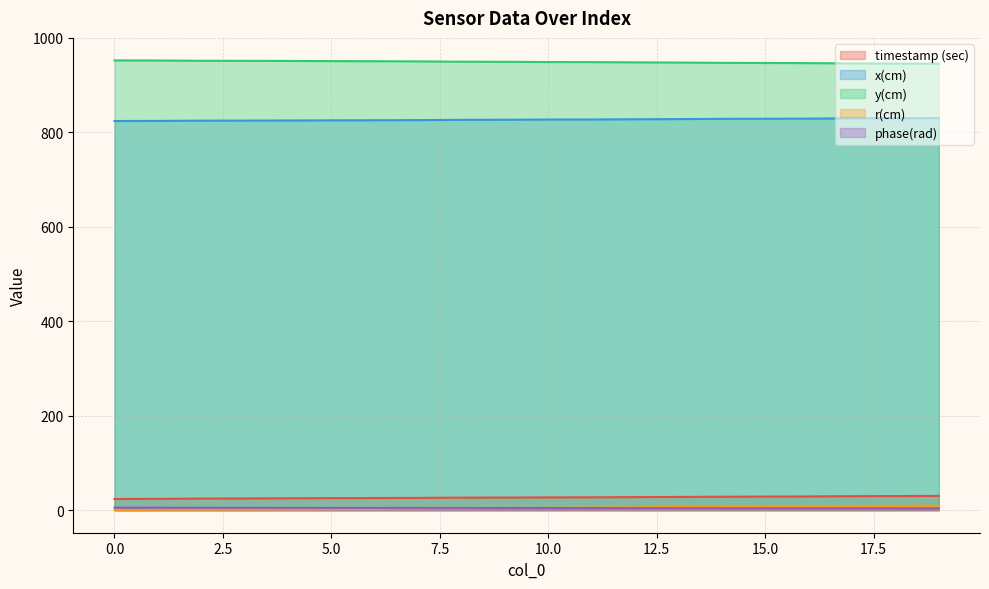

Reading left to right, extract all data points from this chart.

timestamp (sec): 0=23.9	1=24.1	2=24.7	3=25.0	4=25.3	5=25.7	6=25.9	7=26.1	8=26.7	9=26.8	10=27.2	11=27.3	12=27.8	13=28.1	14=28.6	15=28.9	16=29.2	17=29.7	18=30.0	19=30.4
x(cm): 0=824.2	1=824.4	2=825.0	3=825.1	4=825.3	5=825.6	6=825.8	7=826.1	8=826.7	9=826.9	10=827.3	11=827.4	12=827.9	13=828.3	14=828.8	15=829.0	16=829.3	17=829.8	18=830.1	19=830.5
y(cm): 0=952.6	1=952.4	2=951.7	3=951.6	4=951.4	5=951.1	6=950.8	7=950.5	8=949.8	9=949.6	10=949.1	11=948.9	12=948.4	13=948.0	14=947.4	15=947.1	16=946.8	17=946.2	18=945.9	19=945.5
r(cm): 0=0.3	1=1.1	2=1.3	3=1.6	4=2.1	5=2.4	6=2.8	7=3.8	8=4.0	9=4.7	10=4.9	11=5.6	12=6.1	13=7.0	14=7.3	15=7.7	16=8.5	17=8.9	18=9.5	19=9.9
phase(rad): 0=5.6	1=5.4	2=5.2	3=5.2	4=5.1	5=5.0	6=4.9	7=4.9	8=4.8	9=4.7	10=4.7	11=4.6	12=4.5	13=4.5	14=4.4	15=4.3	16=4.2	17=4.1	18=4.0	19=3.9